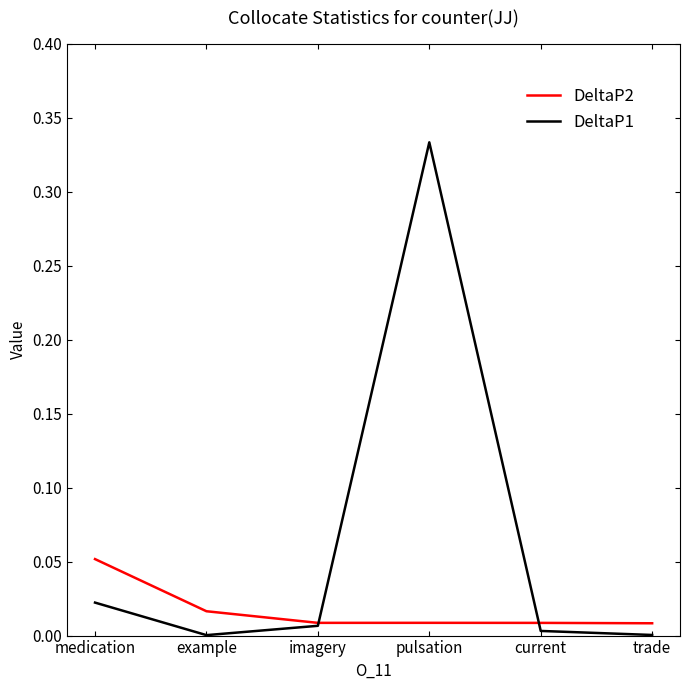

The DeltaP2 series shows 0.0 at trade. True or false?

True